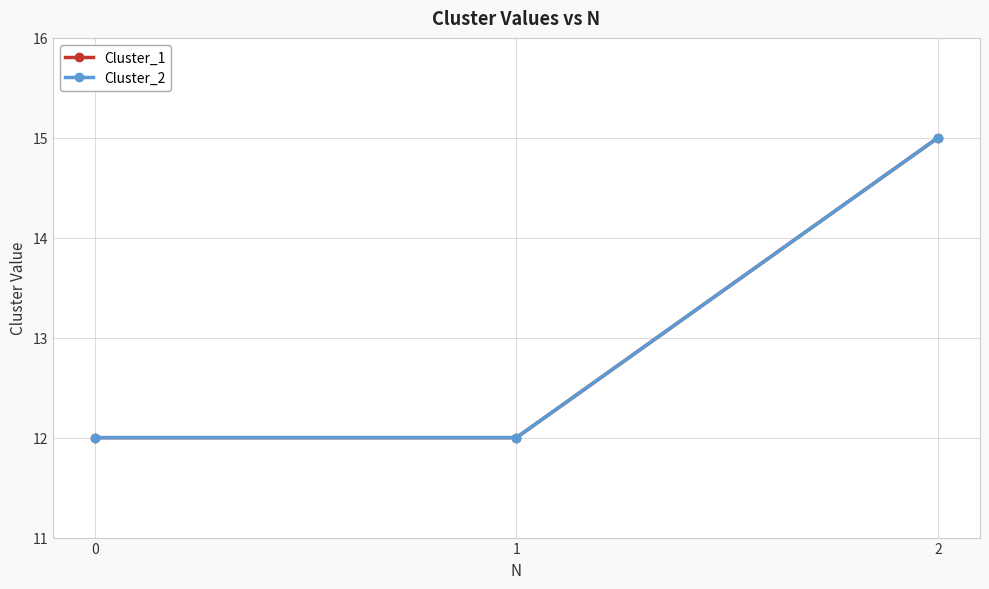

Rank the series at 1 from highest to lowest value.

Cluster_1, Cluster_2